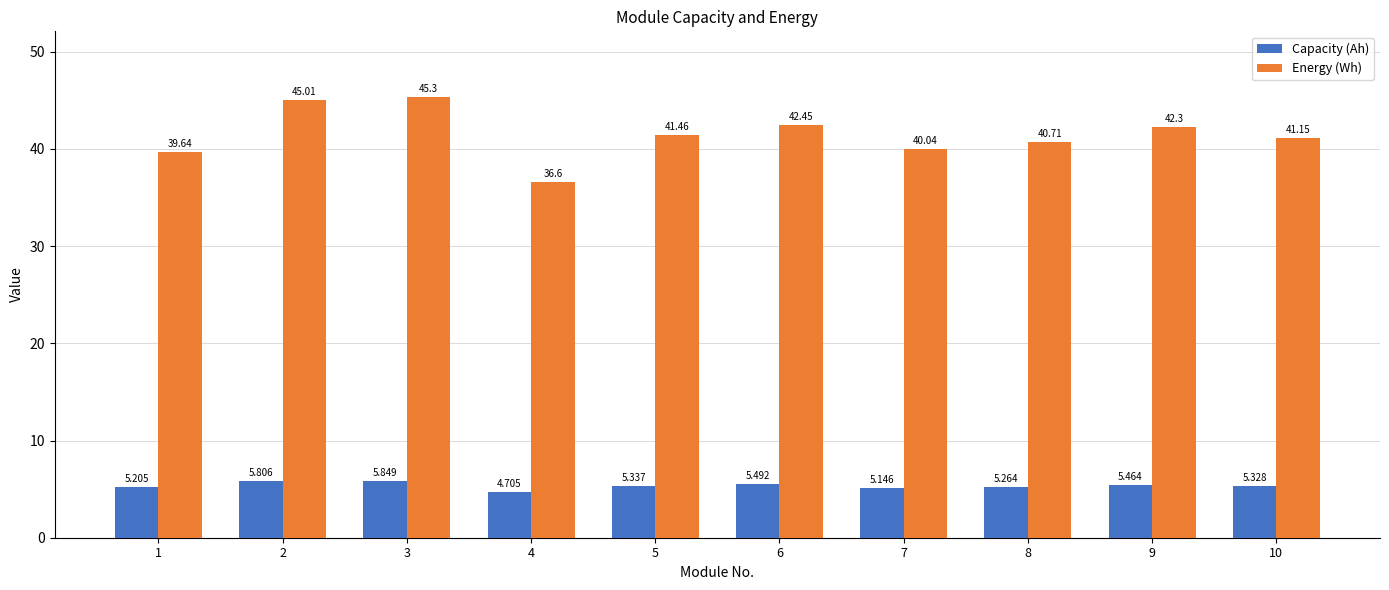

What is the highest value of the Energy (Wh) series?

45.3